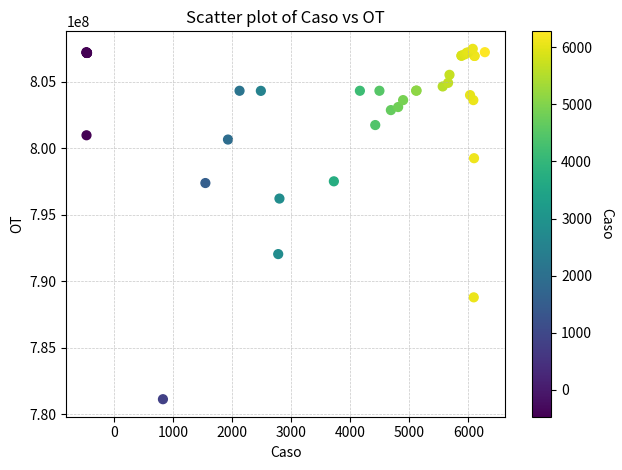

What Y value in the scatter plot is closest to 794299819?

796212149